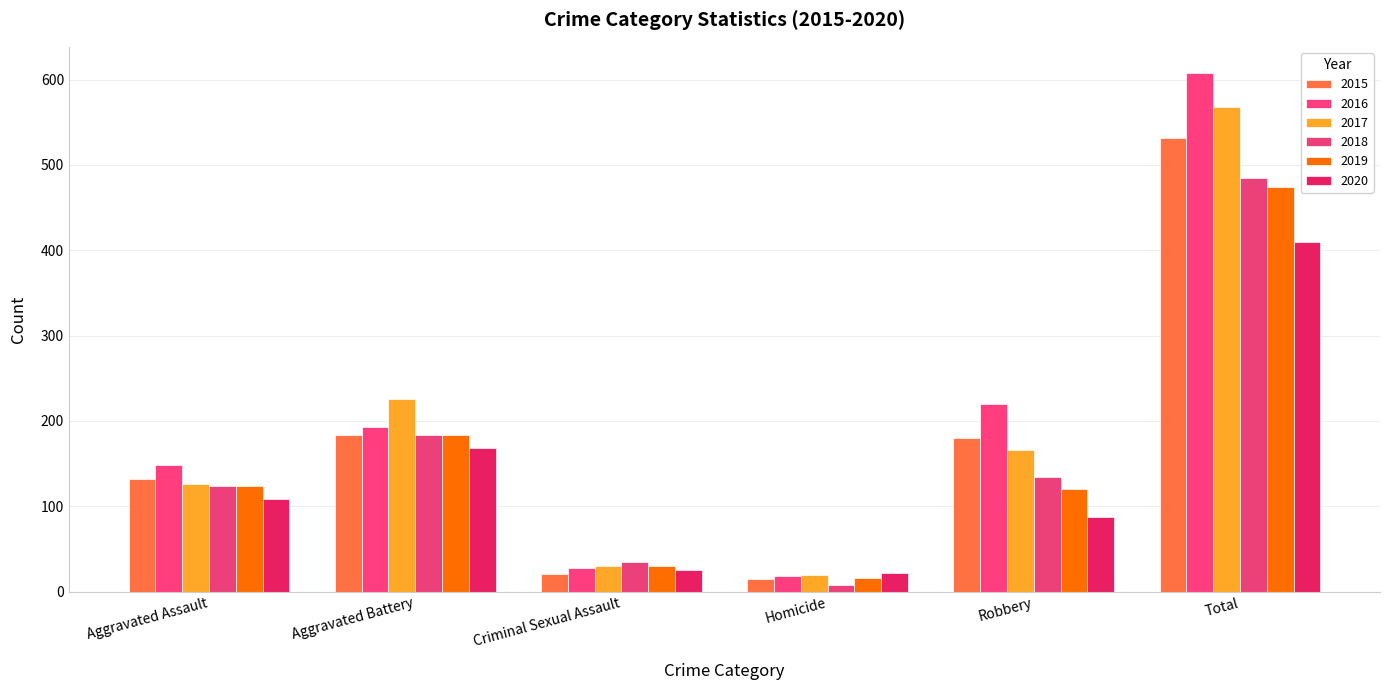

What position from the left is Aggravated Assault?

1